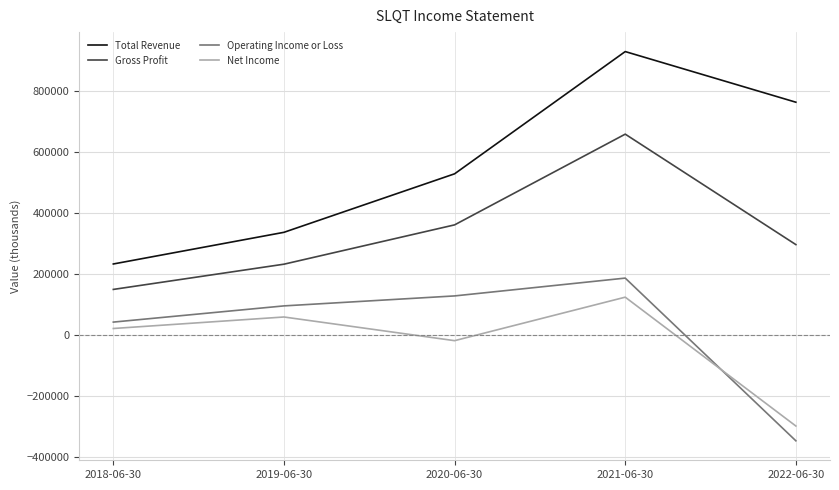

What is the average value of the Net Income series?

-21640